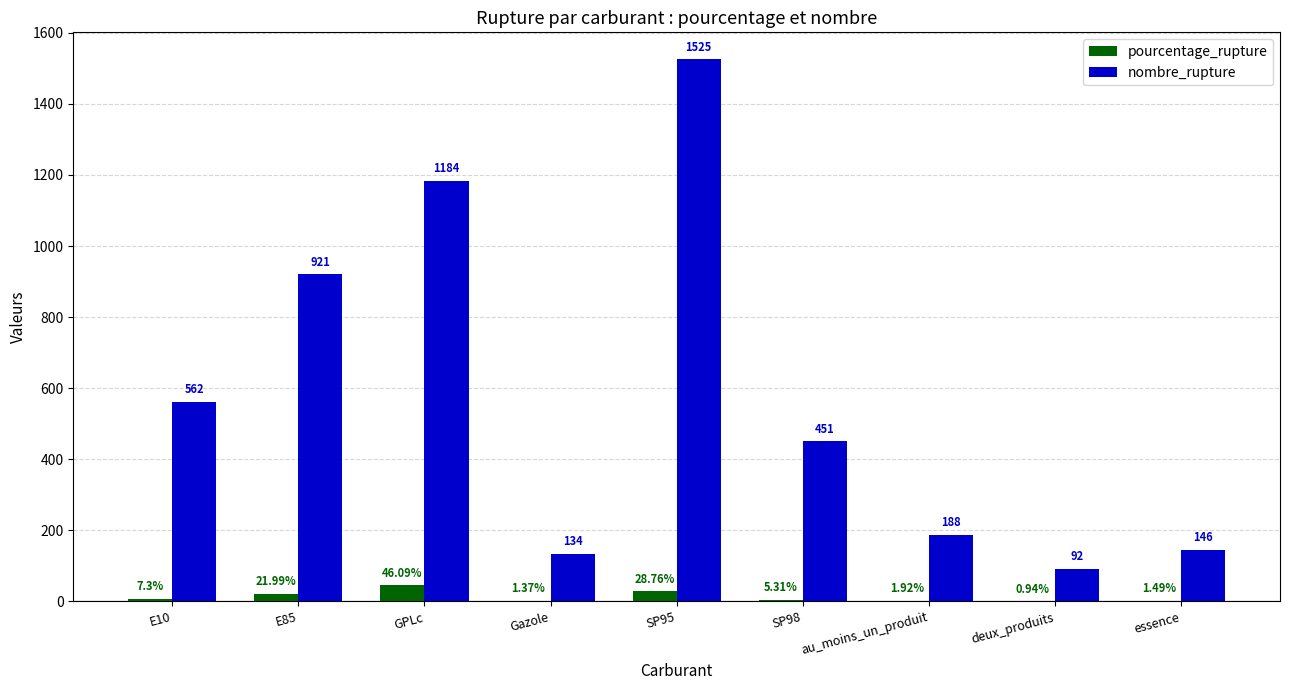

What are all the series names shown in the legend?

pourcentage_rupture, nombre_rupture